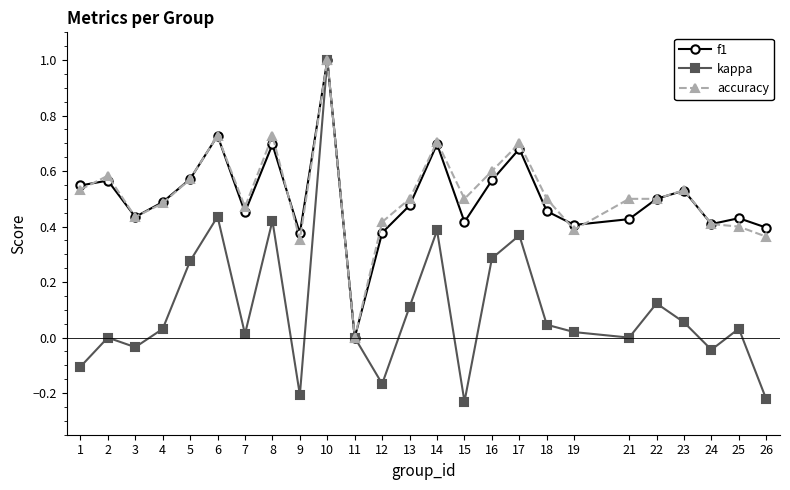

True or false: f1 has a value of 0.4 at 15.

True